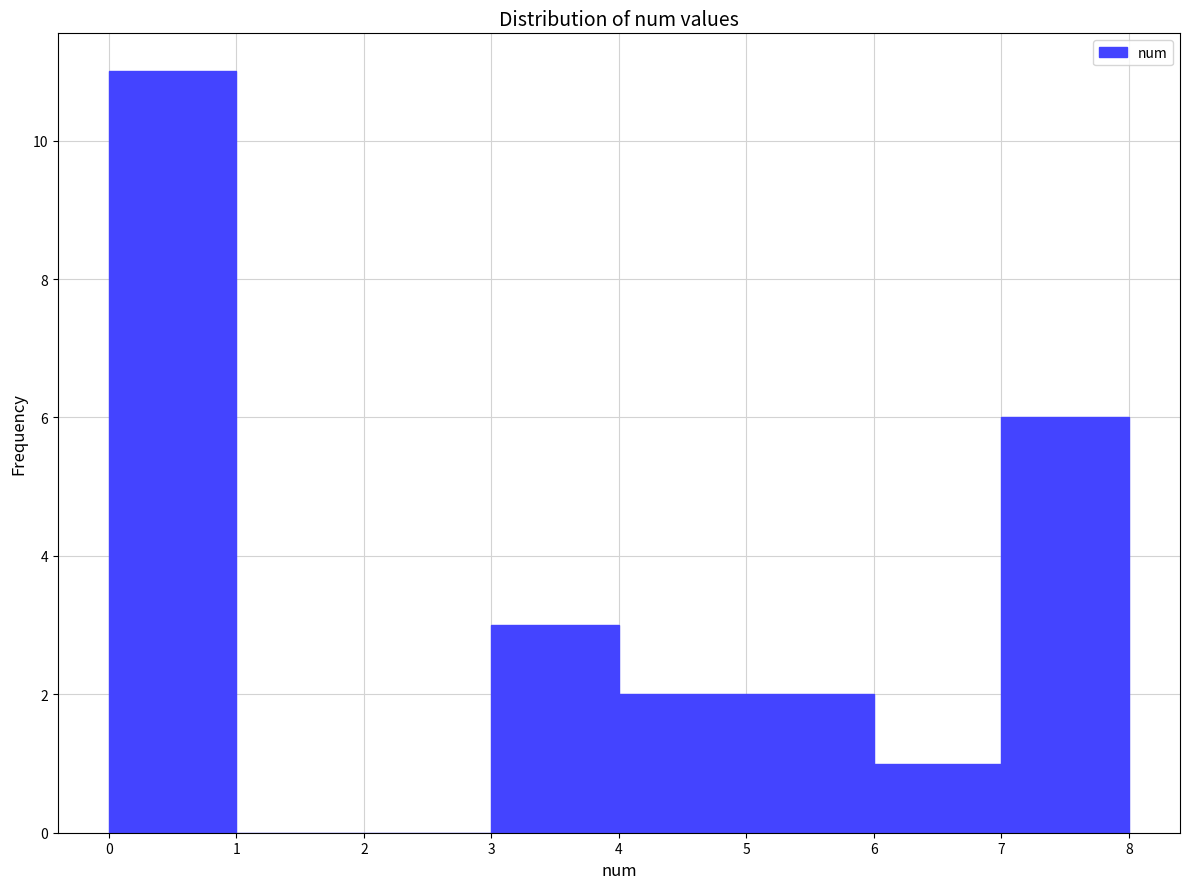

Which range on the x-axis has the tallest bar?

0 to 1